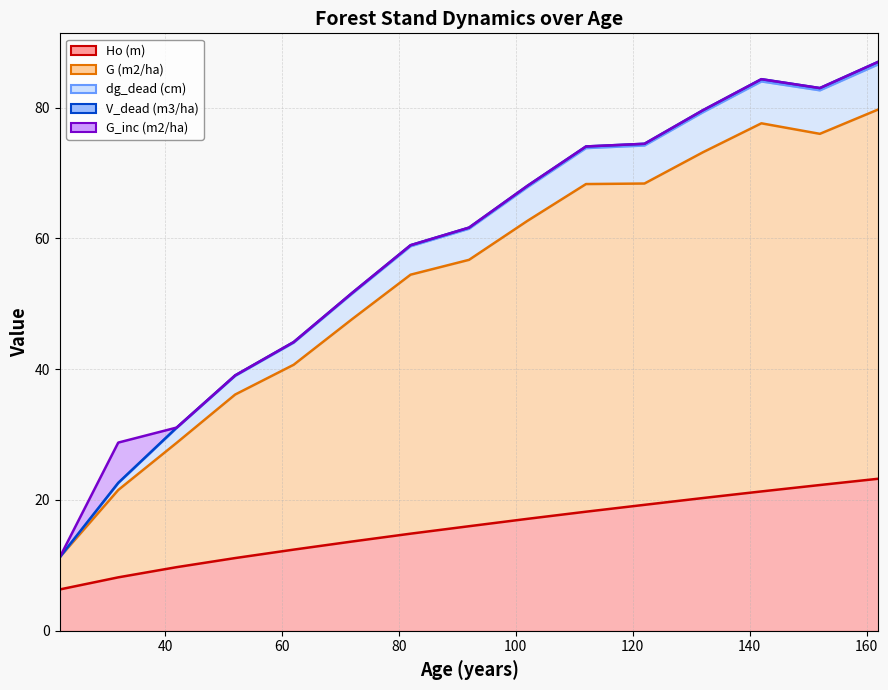

What is the difference between the Ho (m) values at 102 and 62?

4.7